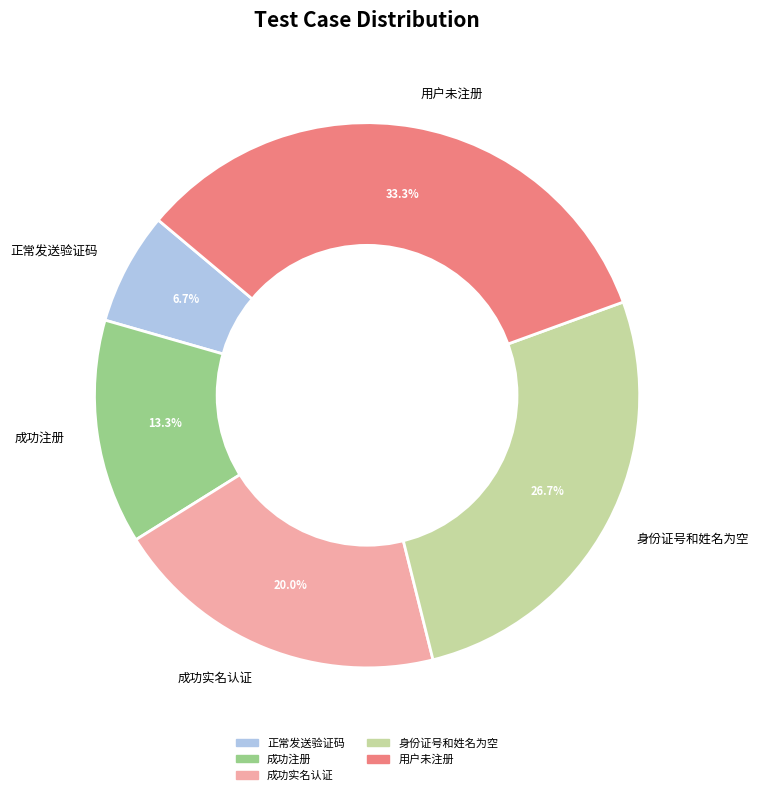

True or false: 成功实名认证 accounts for 20% of the total.

True